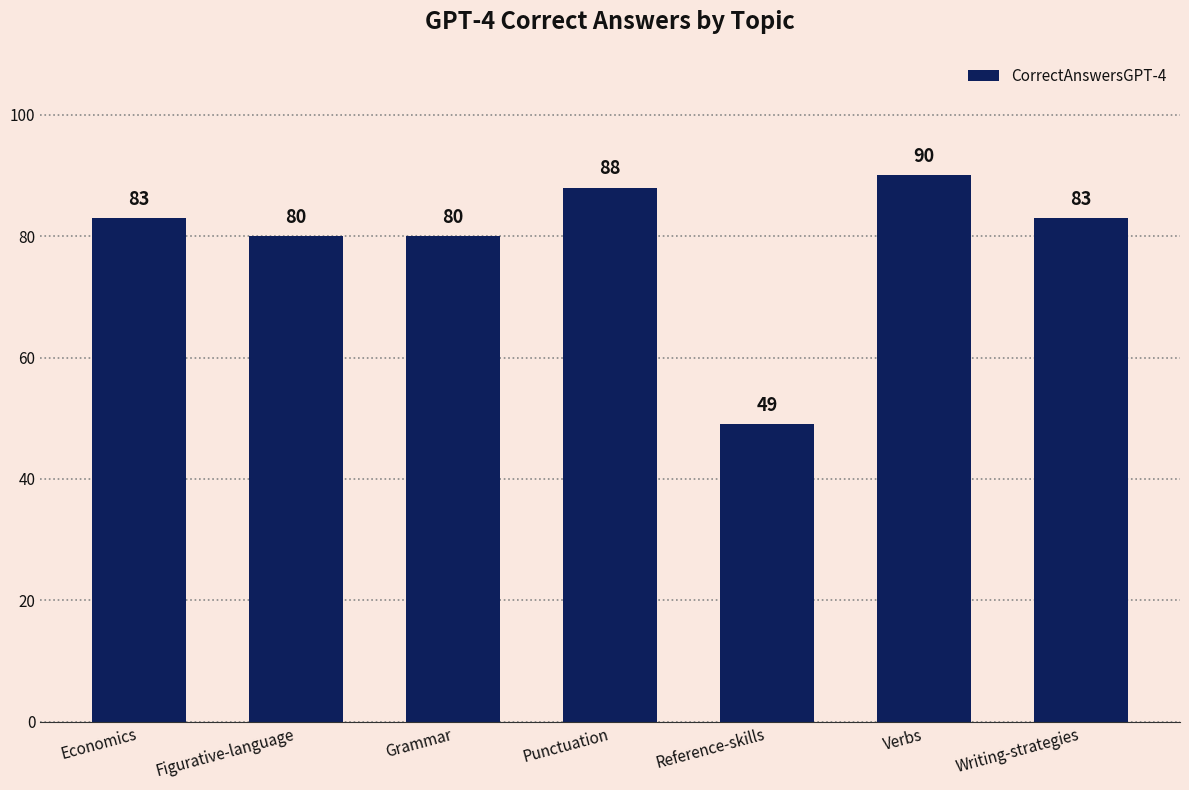

What position from the right is Grammar?

5